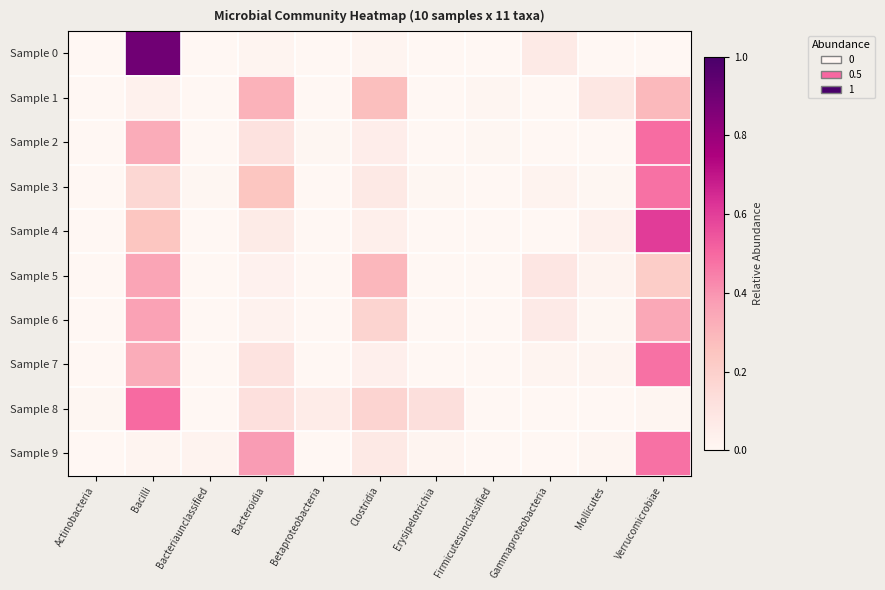

Which label corresponds to the smallest value in the chart?

Actinobacteria